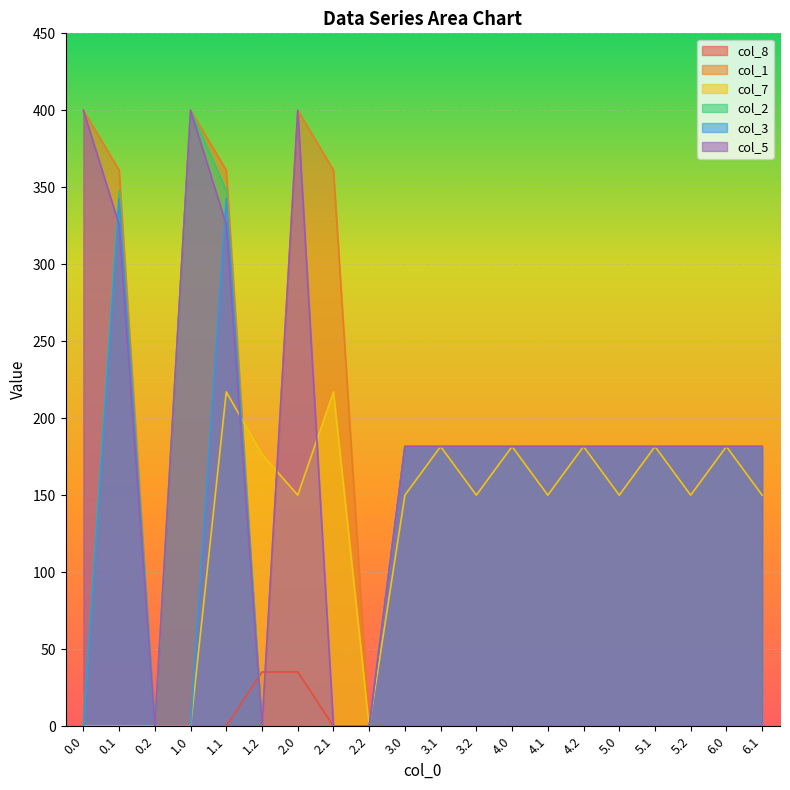

At which label is col_7 closest to 108?

2.0